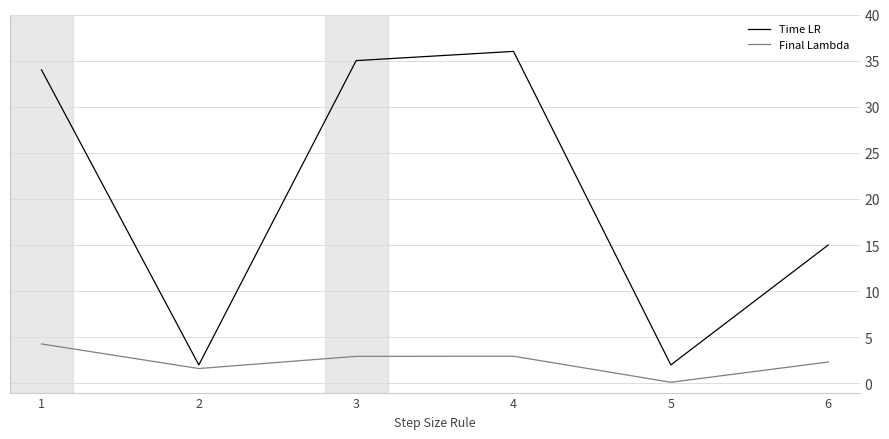

Where does the Final Lambda series first go above 2?

1